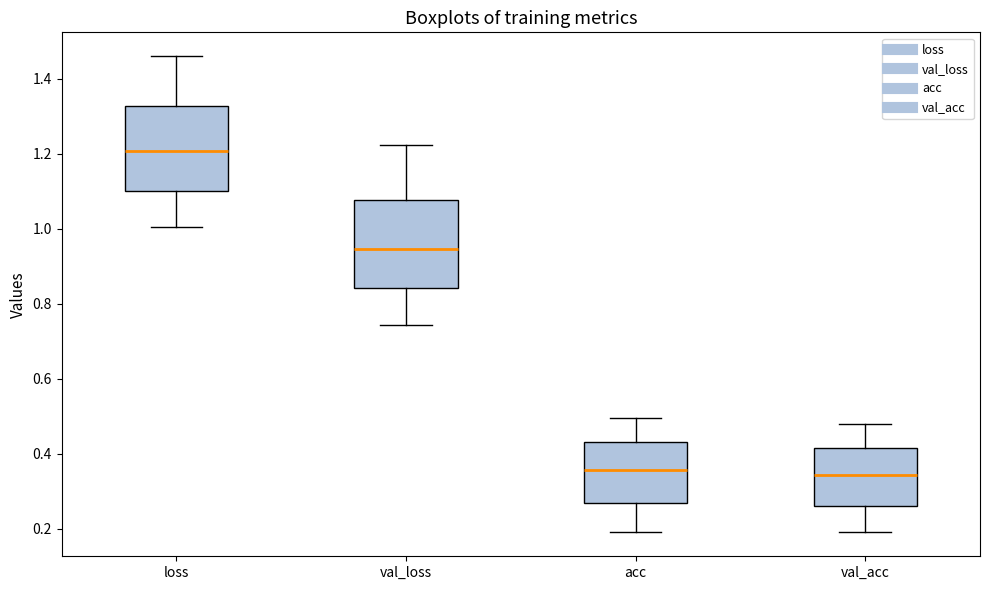

Where is the lower edge of the box for loss on the y-axis? The values are not printed on the chart, so give them approximately, as read against the axis.

1.10